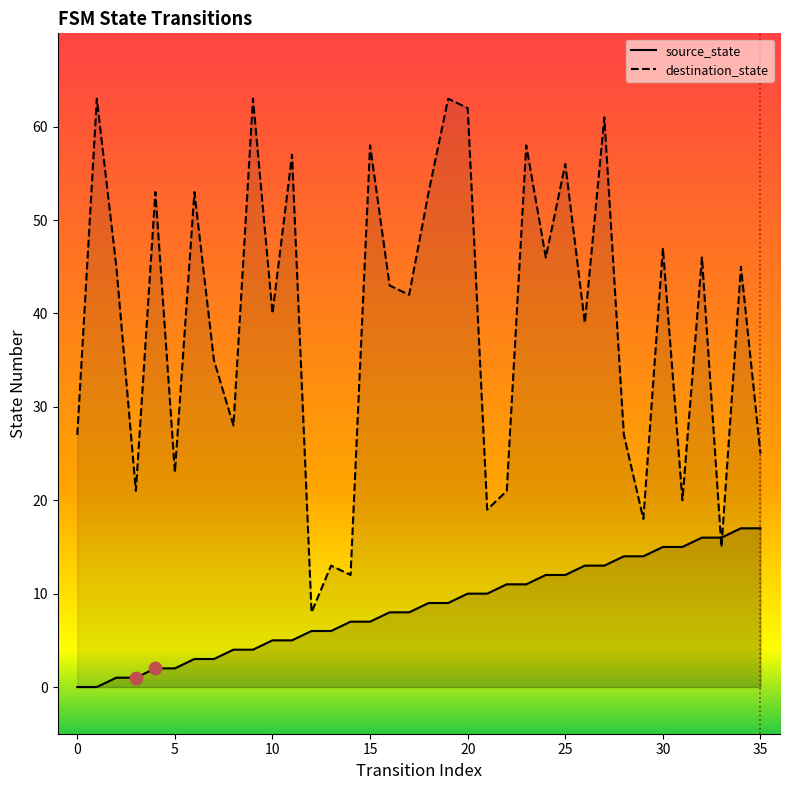

Which series has the largest total across all categories?

destination_state